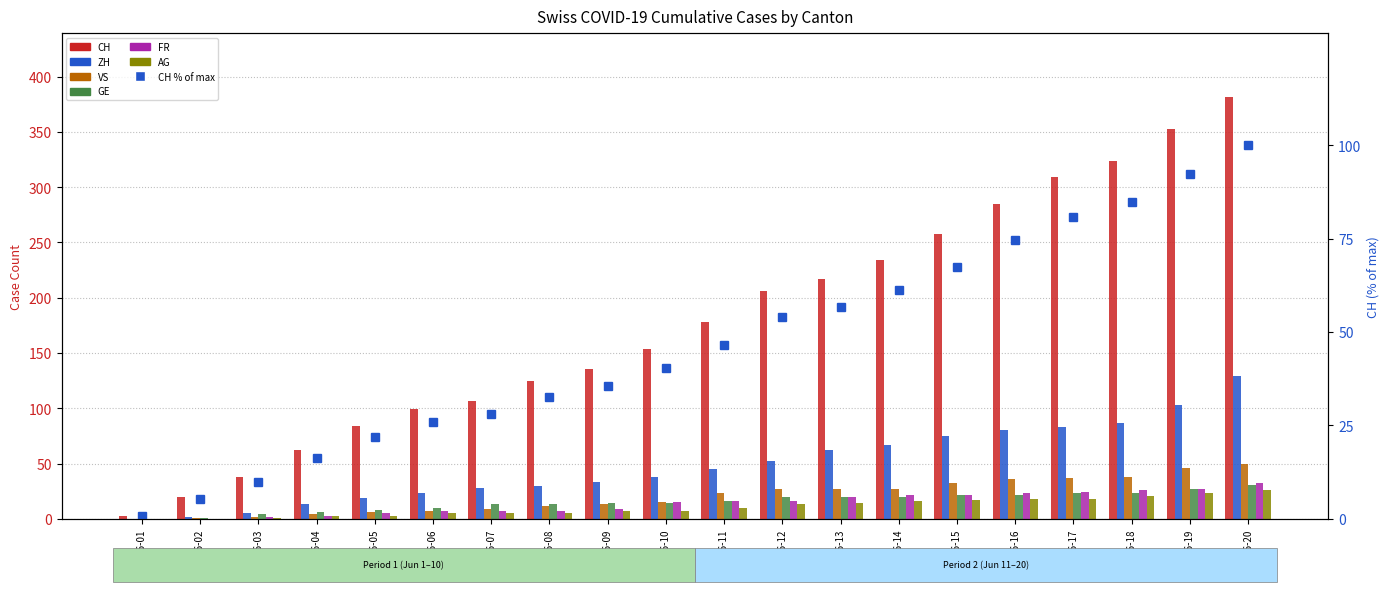

What is the spread (max minus min) of values at 2020-06-04?

59